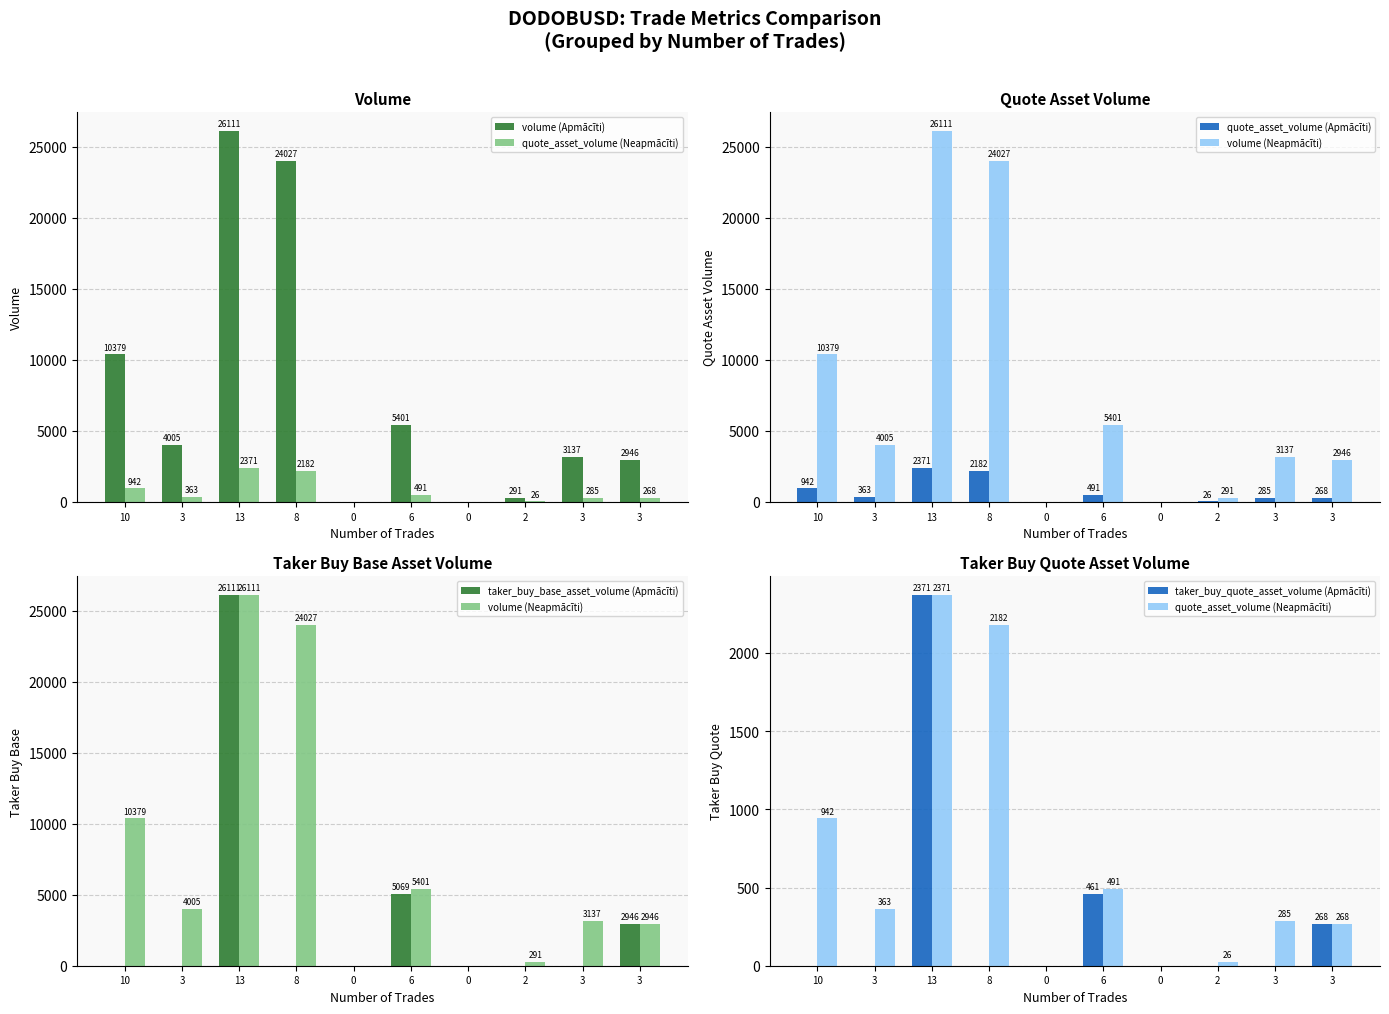

Is the value of taker_buy_base_asset_volume (Apmācīti) at 8 greater than the value of quote_asset_volume (Neapmācīti) at 13?

No